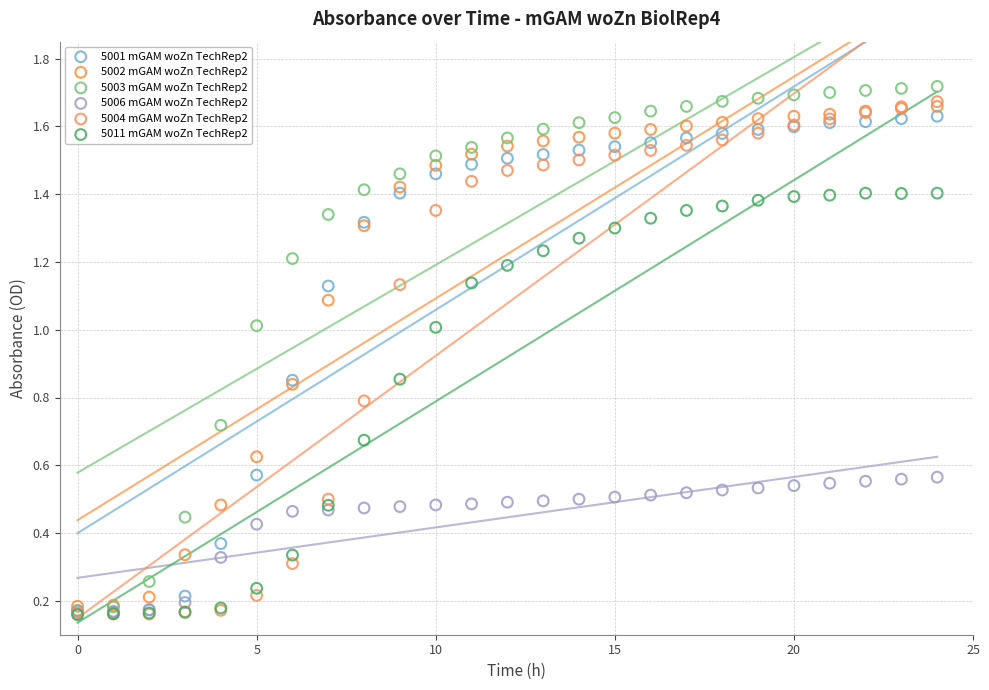

Which series reaches the maximum Y coordinate?

5003 mGAM woZn TechRep2